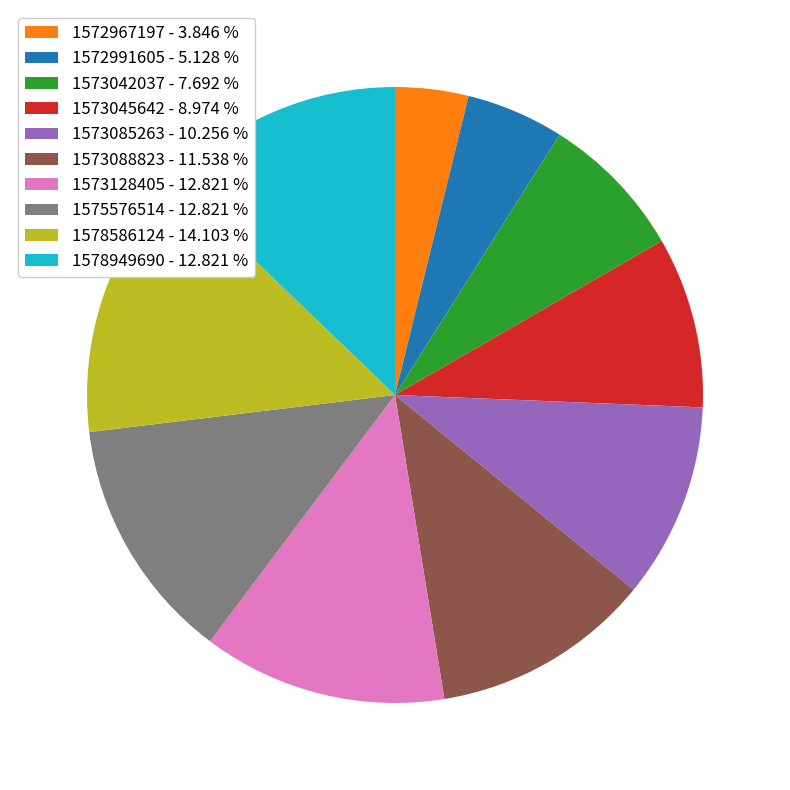

Is 1573045642 the majority of the pie?

No